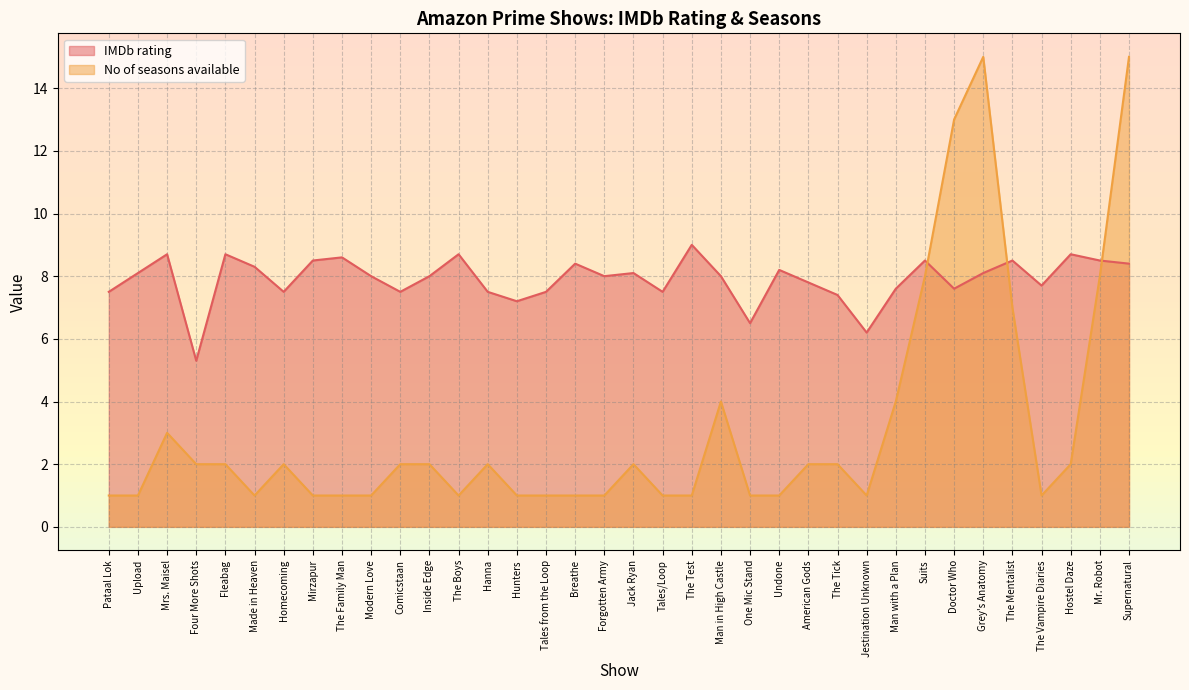

Which series ends up on top after the final intersection of IMDb rating and No of seasons available?

No of seasons available